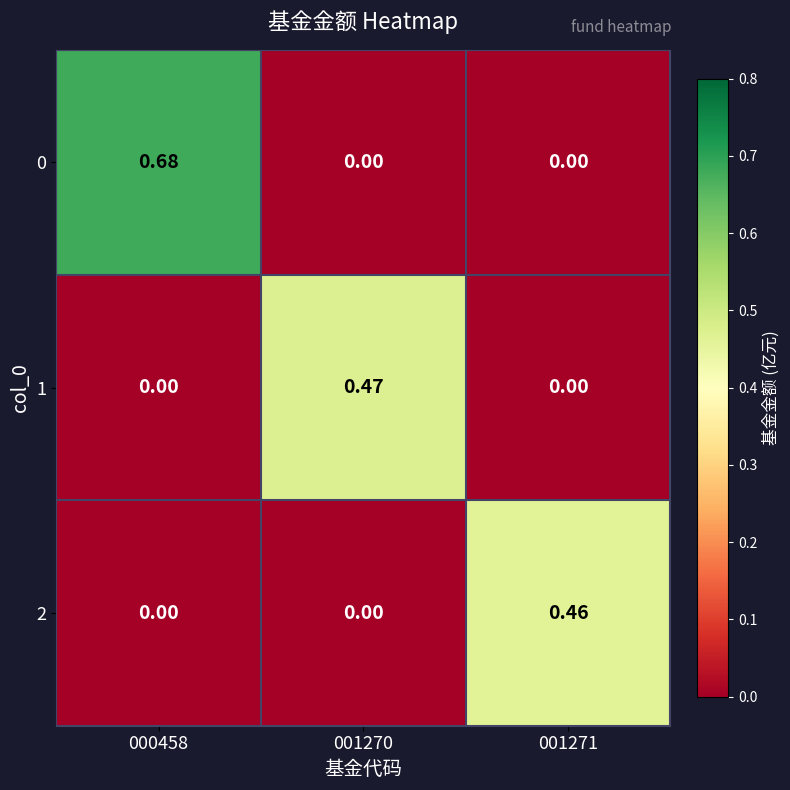

Reading left to right, what are all the values shown in this chart?

0: 000458=0.7	001270=0.0	001271=0.0
1: 000458=0.0	001270=0.5	001271=0.0
2: 000458=0.0	001270=0.0	001271=0.5